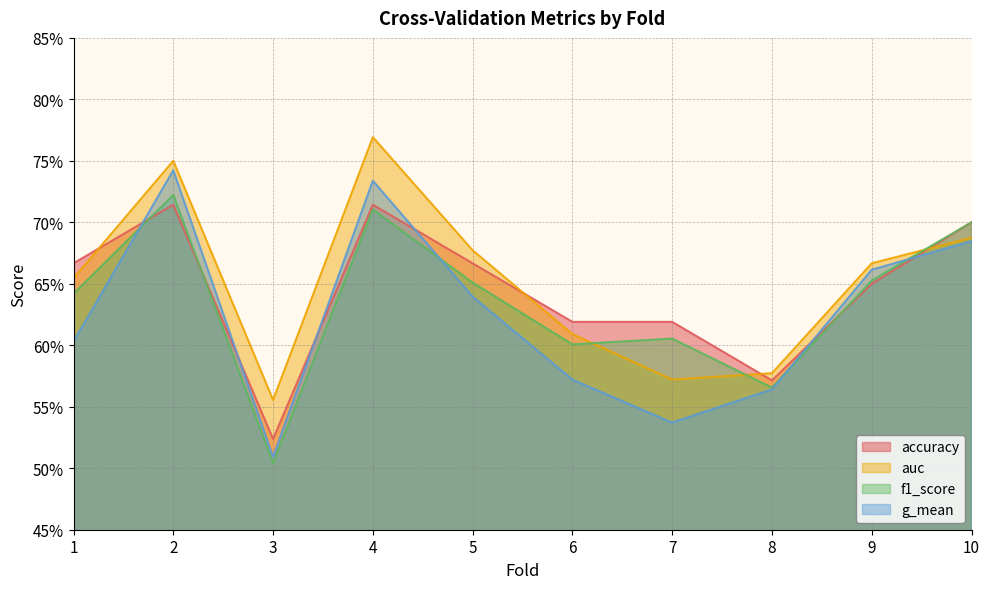

Where is g_mean nearest to the value 0?

3